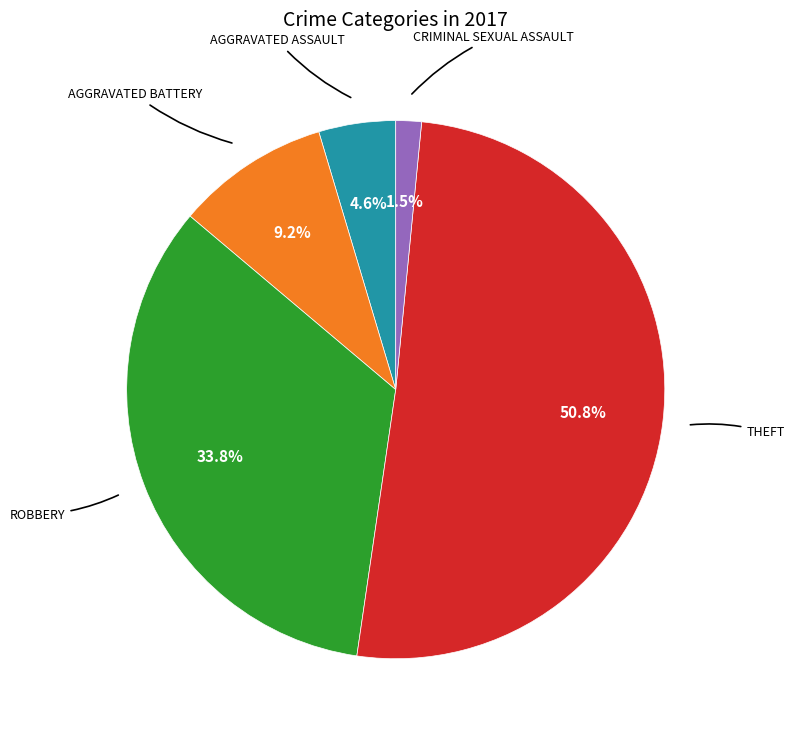

Does any single category account for the majority?

Yes